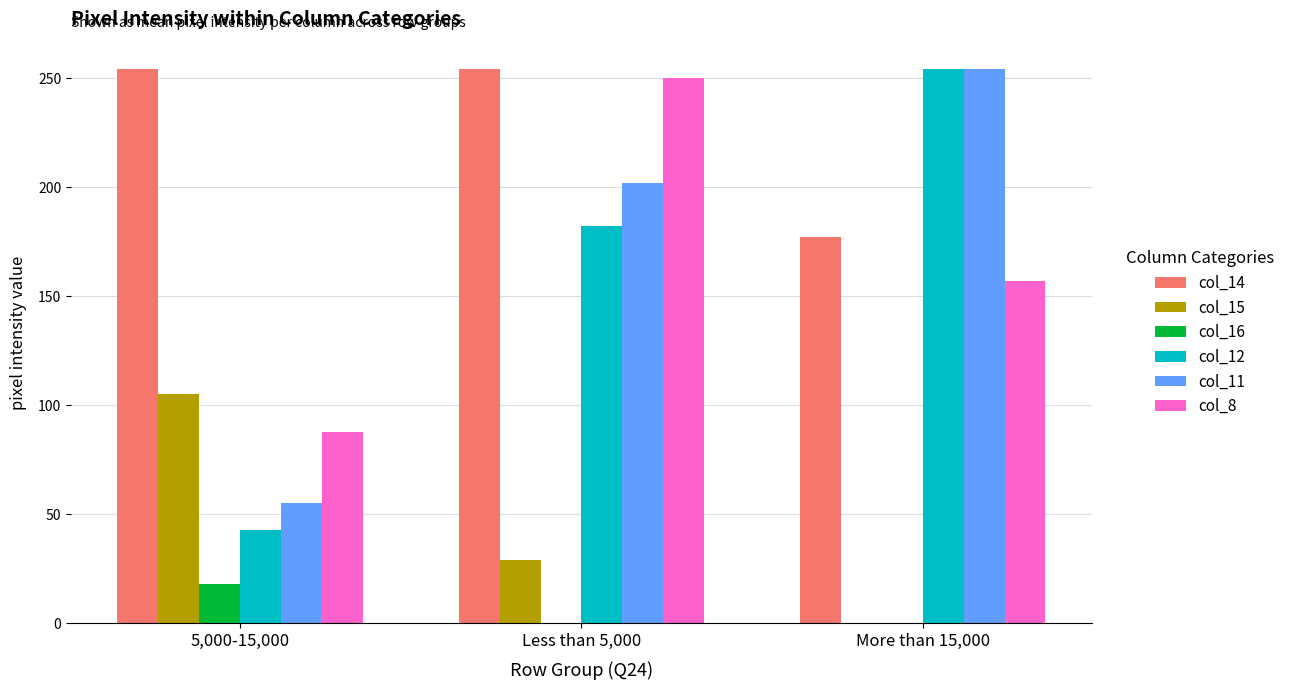

What is the maximum value for col_11?

254